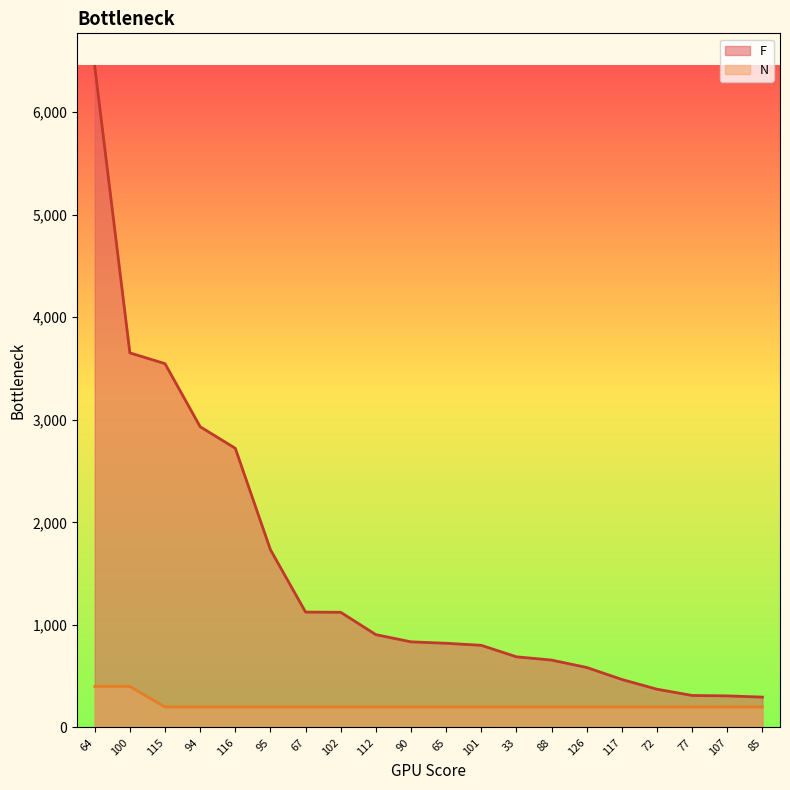

How many lines are shown in the chart?

2